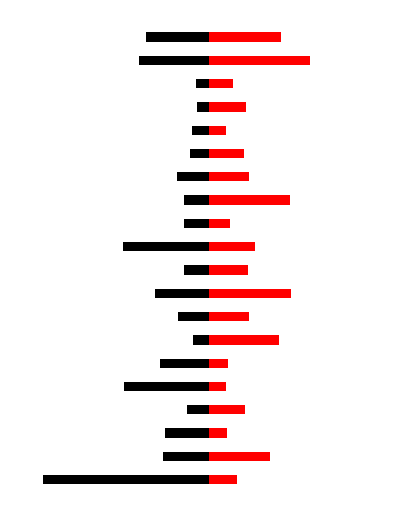

The Fiyat_red series shows 0.2 at 13. True or false?

True